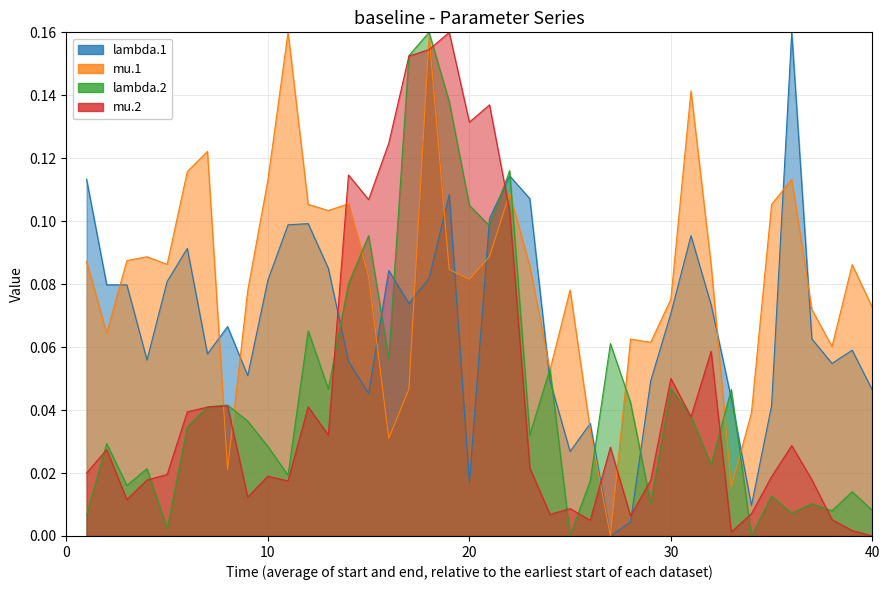

How many lines are shown in the chart?

4